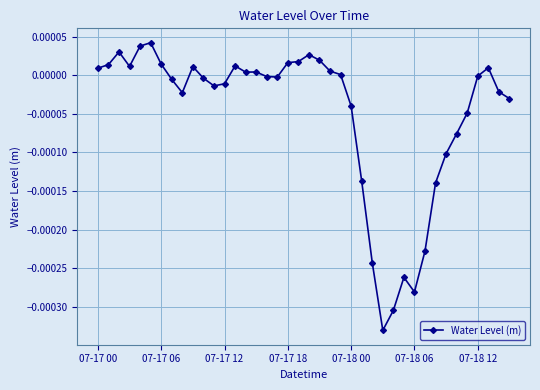

True or false: there are more than 0 points higher than both neighbors.

True